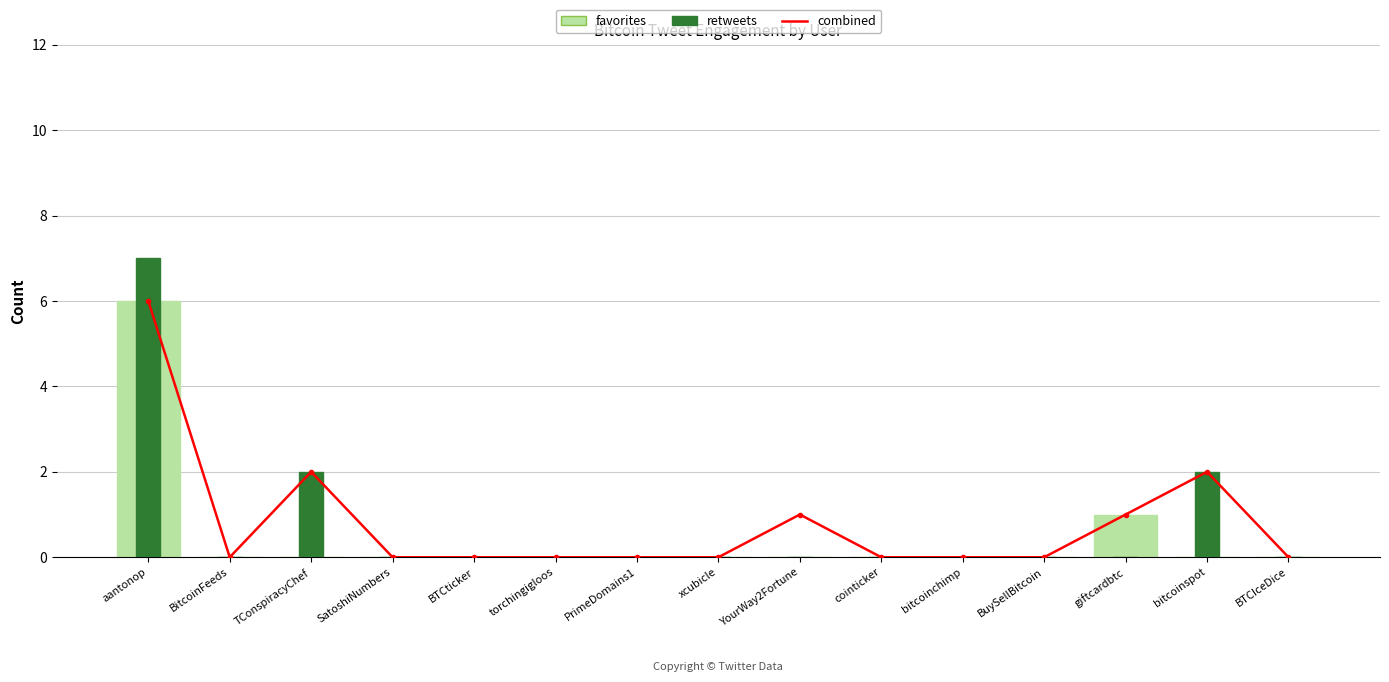

The value of retweets at YourWay2Fortune is 3. True or false?

False